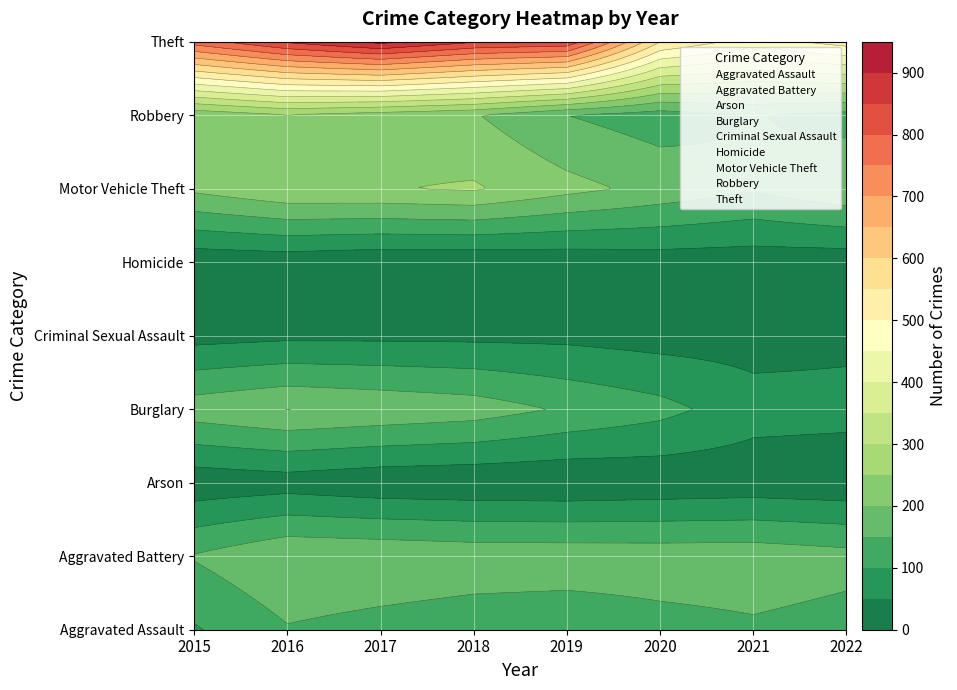

True or false: Criminal Sexual Assault has a value of 38 at 2021.

False